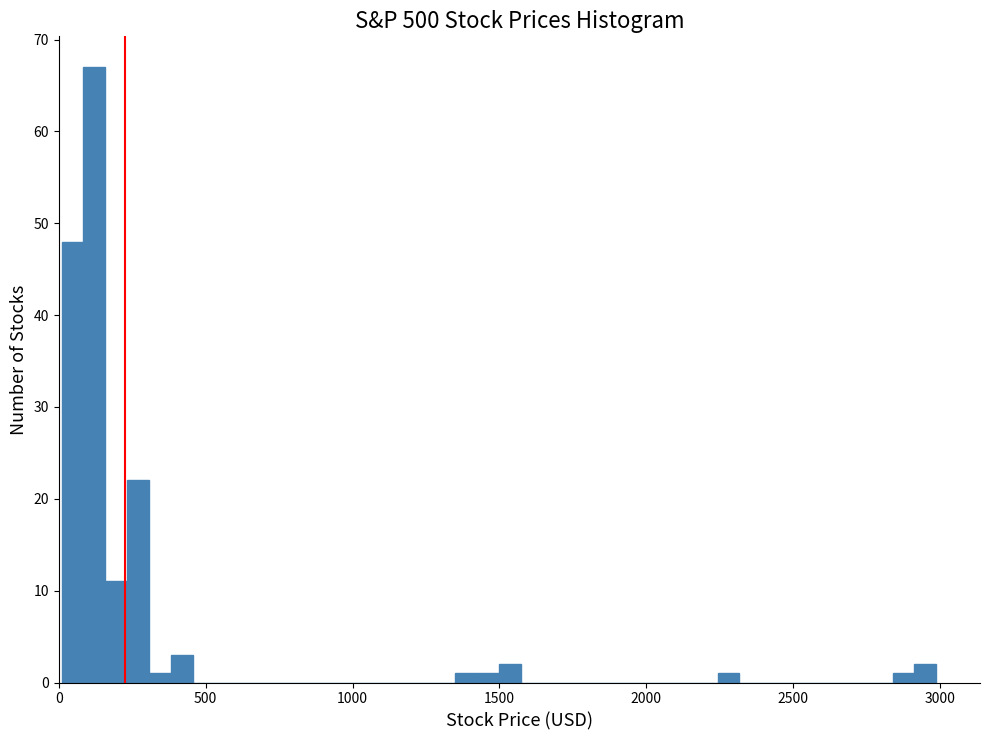

Around what value on the x-axis is the tallest bar? Give the approximate position of its centre, as read against the axis.

100